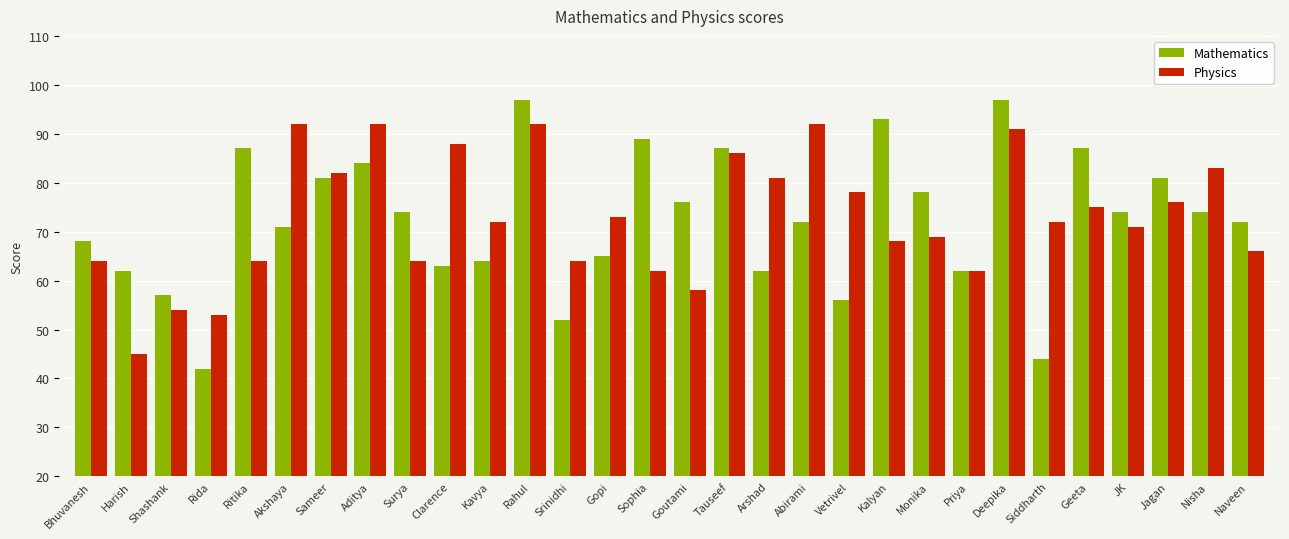

Rank the series by their maximum value, from highest to lowest.

Mathematics, Physics